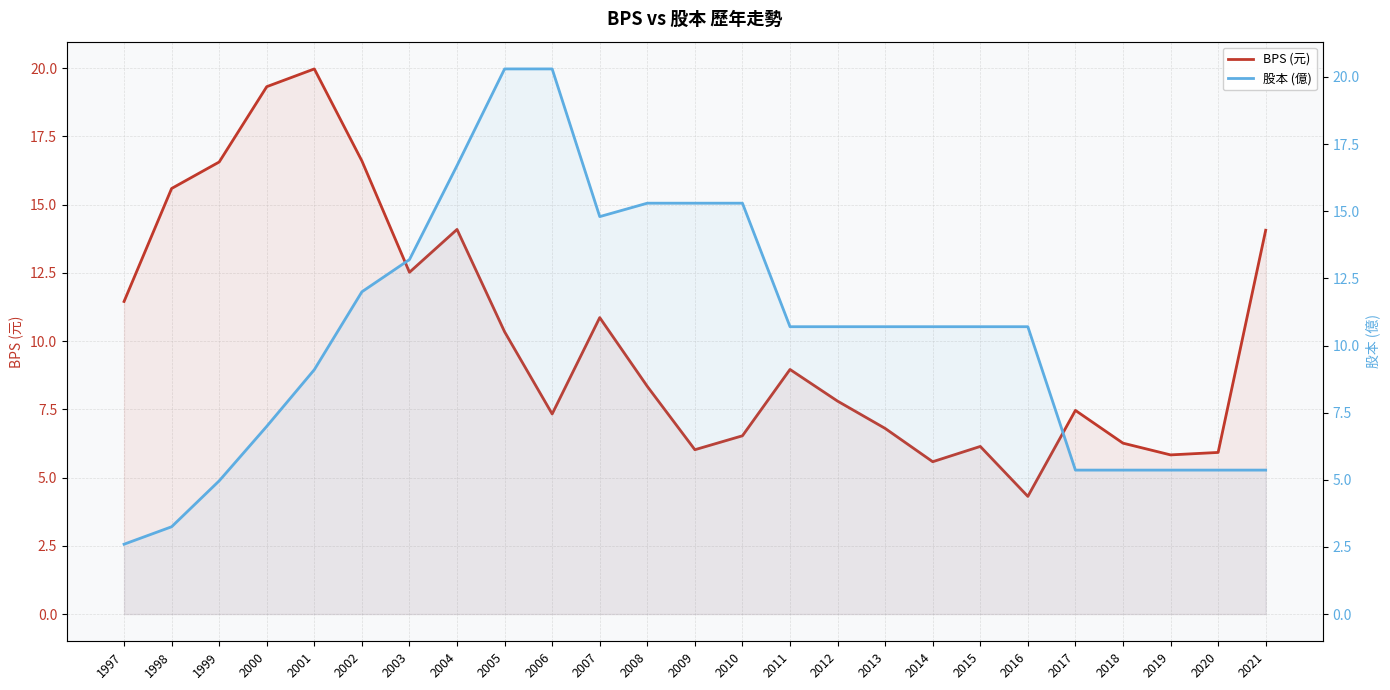

Between 2012 and 2015, which is larger?

2012